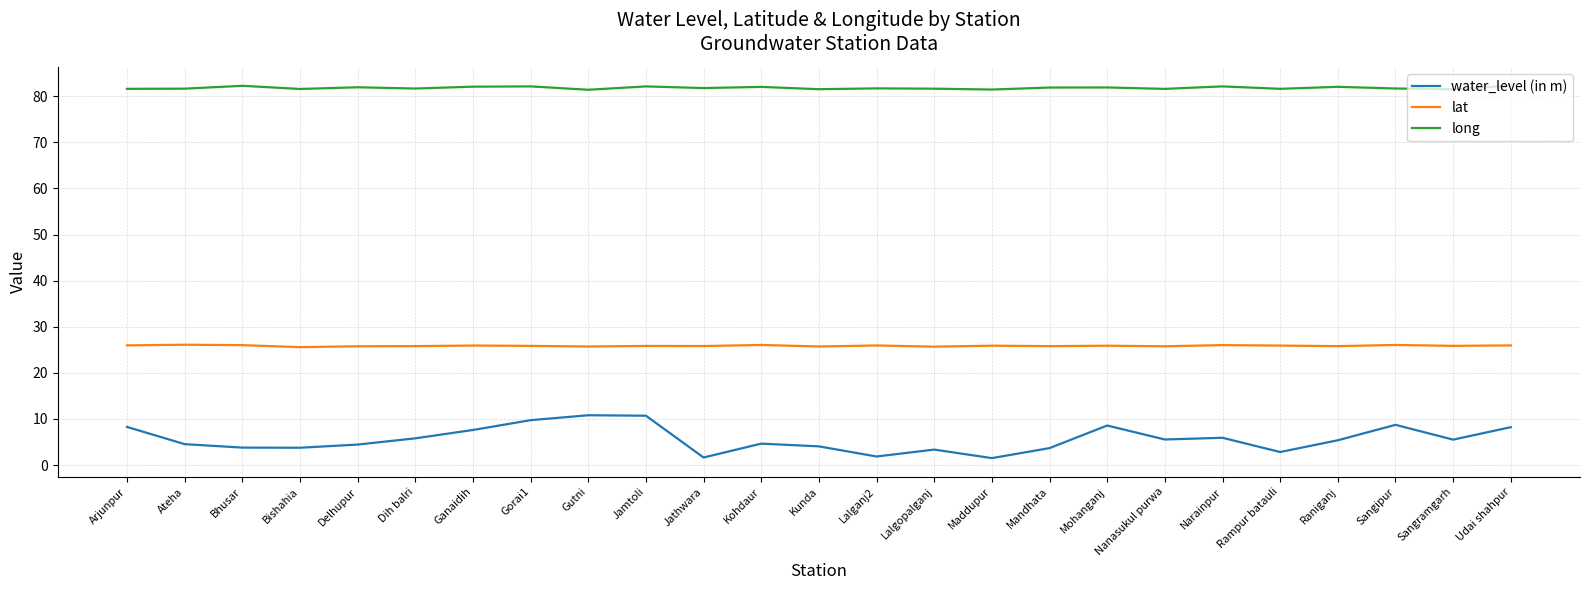

What value does the long series have at Bhusar?

82.3